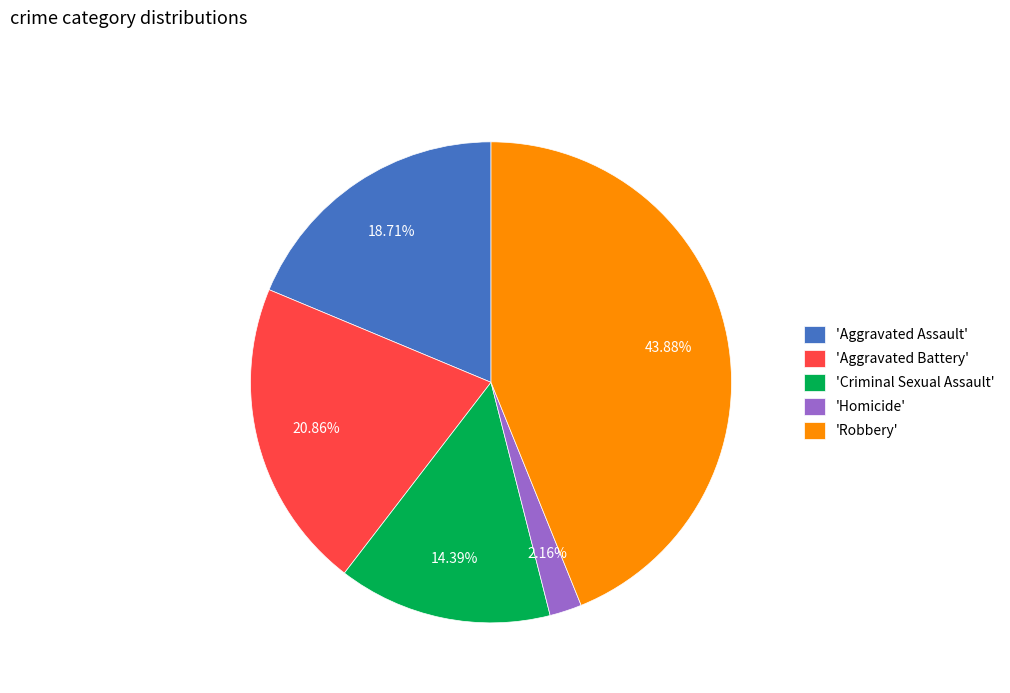

Is there any slice that represents more than half of the pie?

No